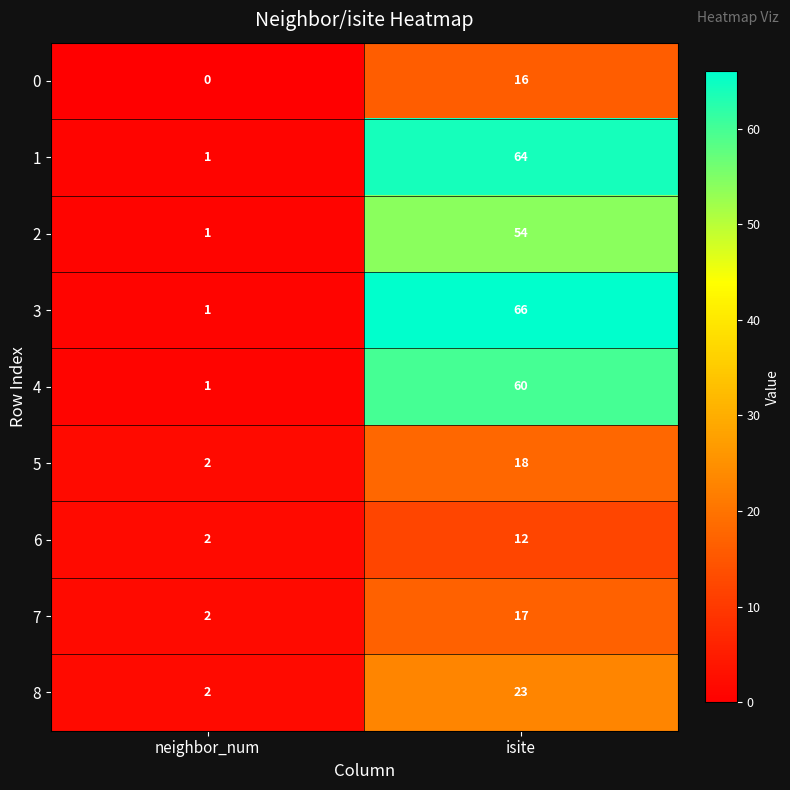

The 4 series shows 86 at isite. True or false?

False